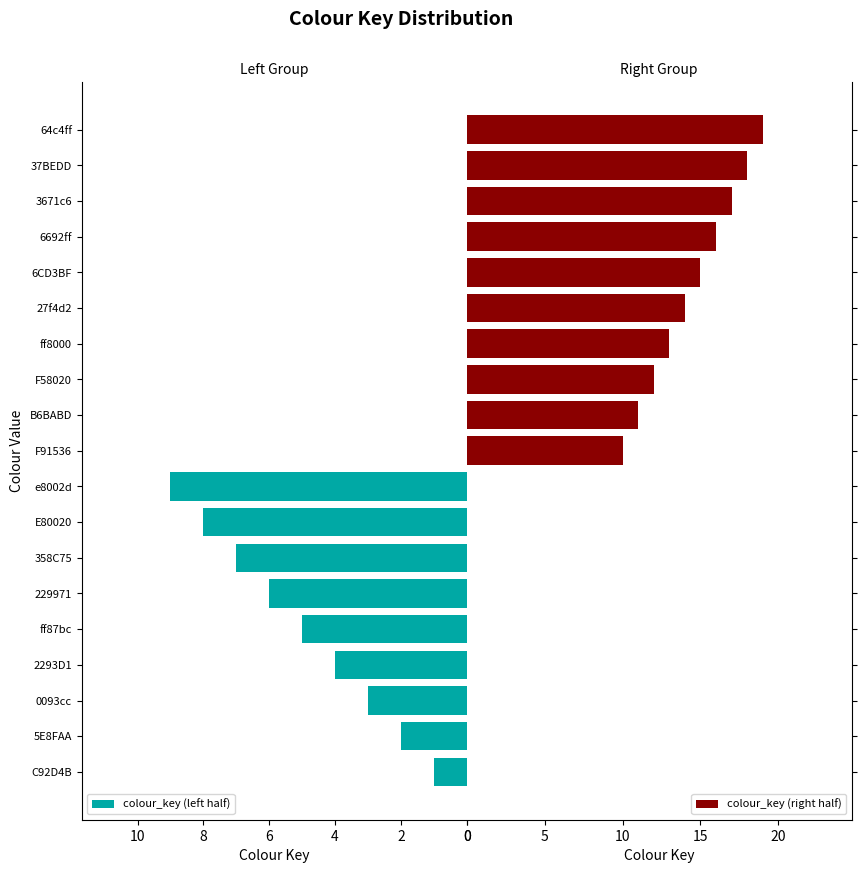

The value of colour_key (left half) at 0093cc is 5. True or false?

False